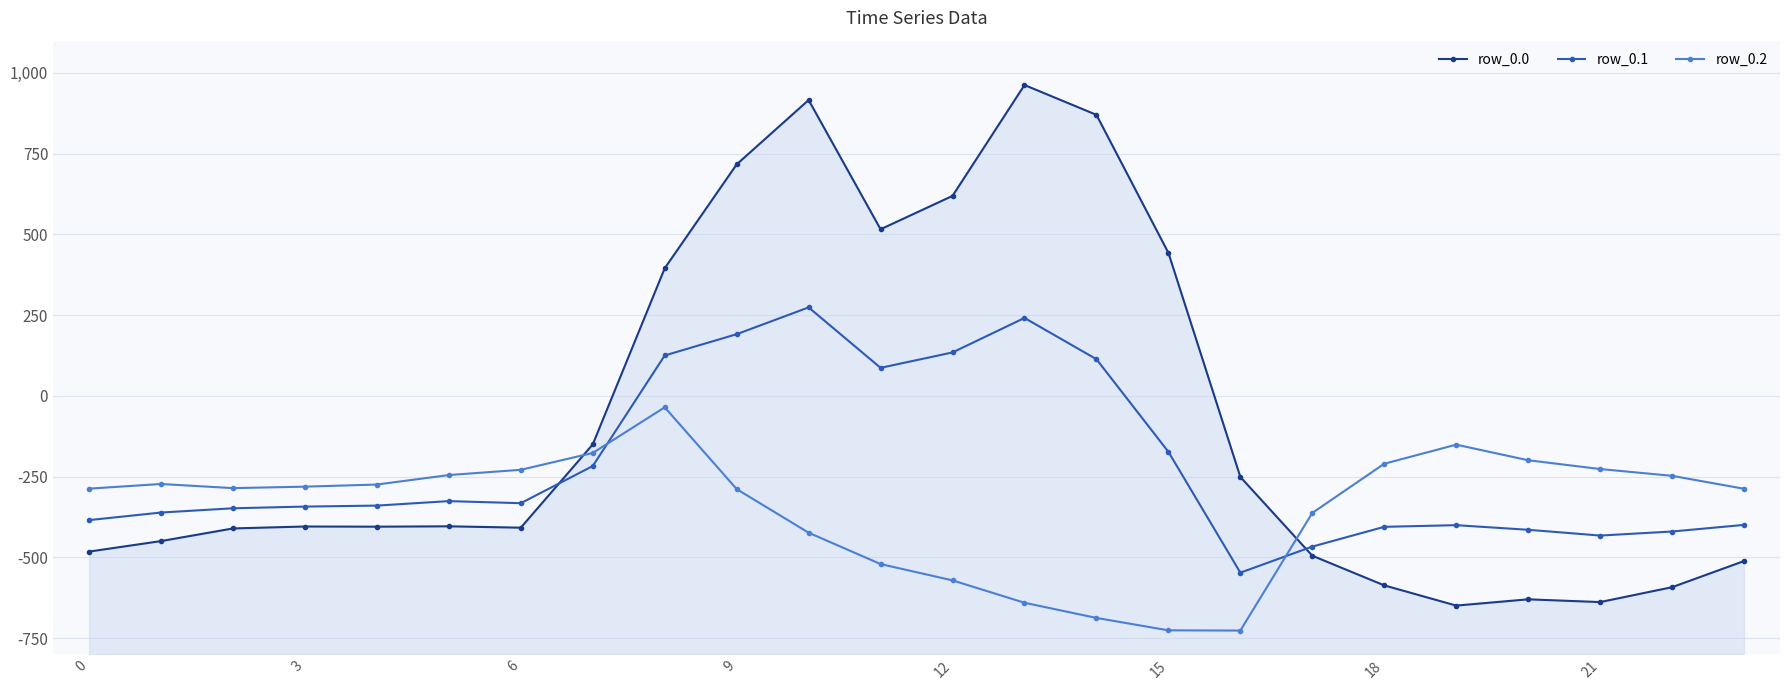

Rank the series by their average value, from highest to lowest.

row_0.0, row_0.1, row_0.2